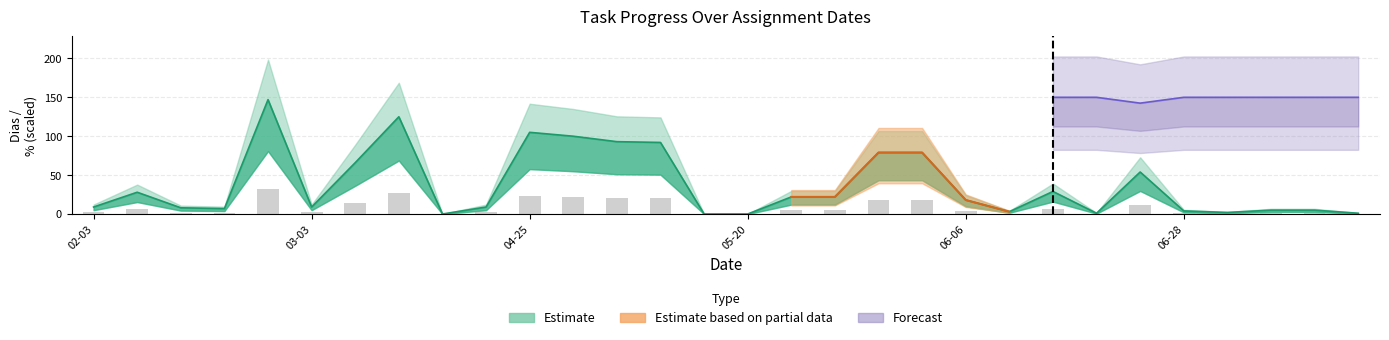

What is the label of the 15th bar from the right?

05-20